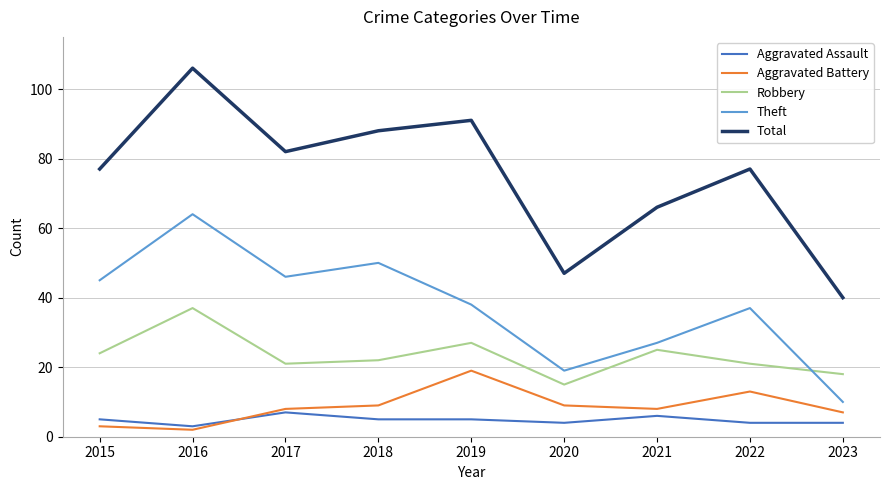

List the series in order of their peak value, highest first.

Total, Theft, Robbery, Aggravated Battery, Aggravated Assault